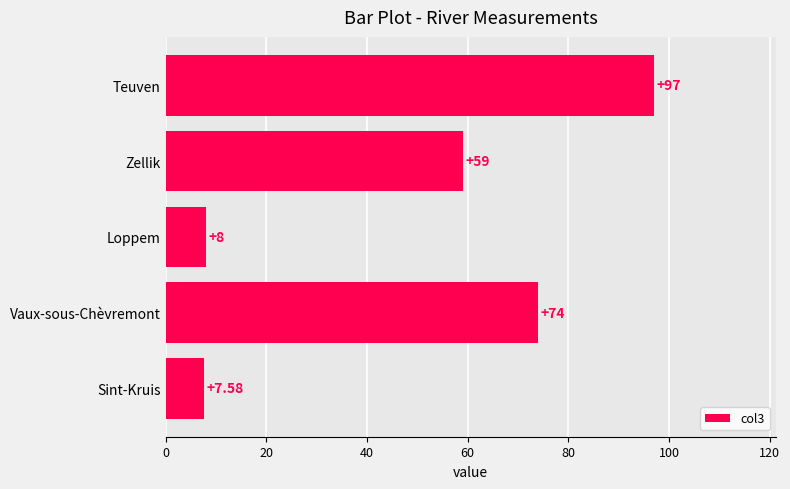

Which category has the highest value across all series?

Teuven